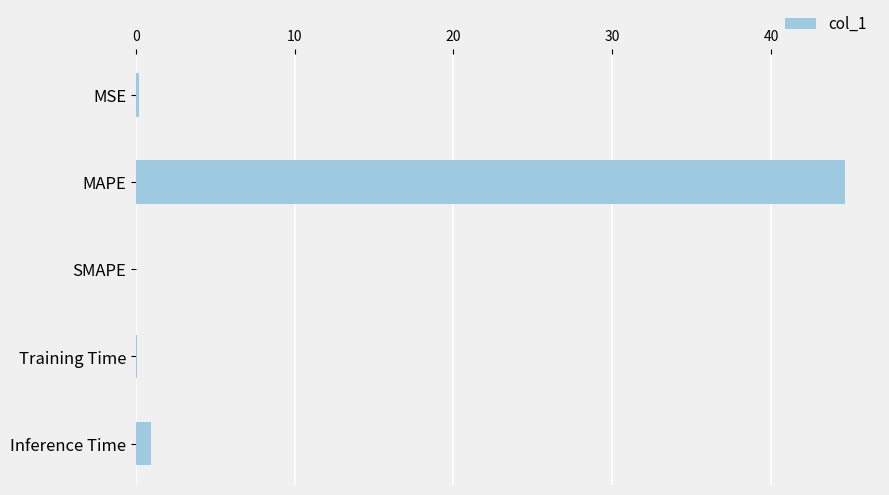

What is the change in value from MAPE to Inference Time?

-43.7